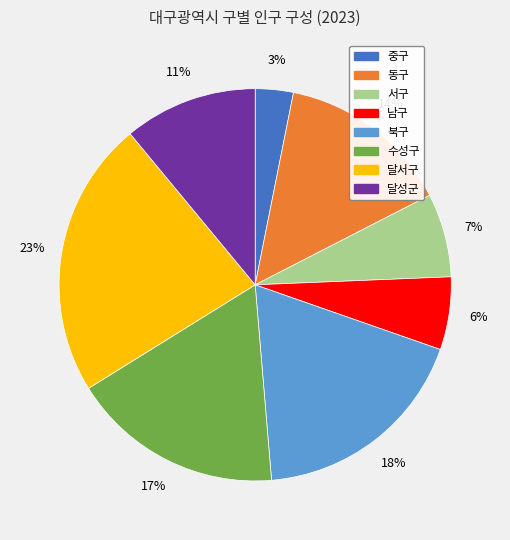

How many segments does this pie chart have?

8